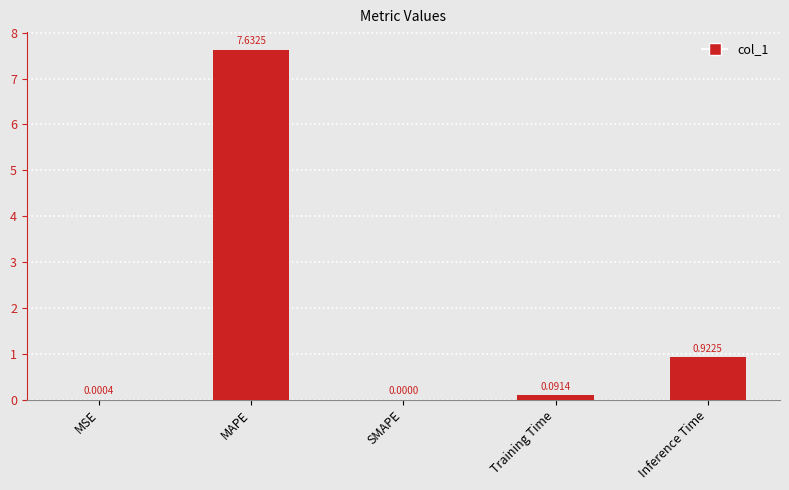

Where is the data nearest to the value 3?

Inference Time